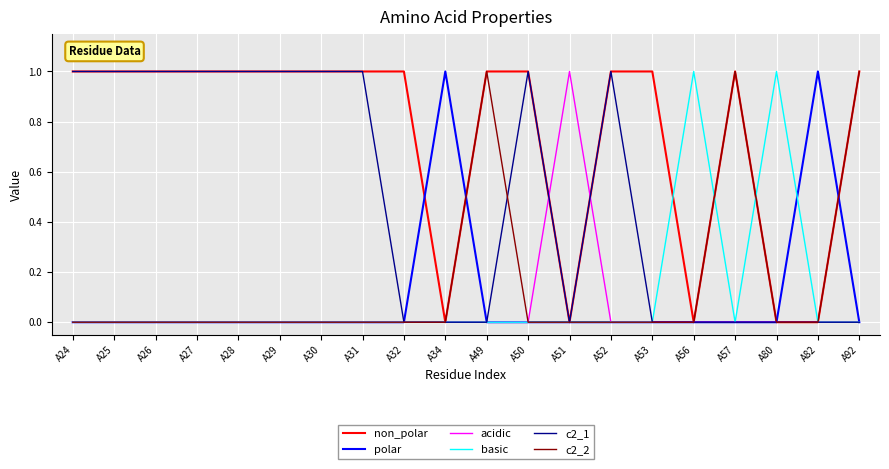

True or false: polar and basic intersect in this chart.

True